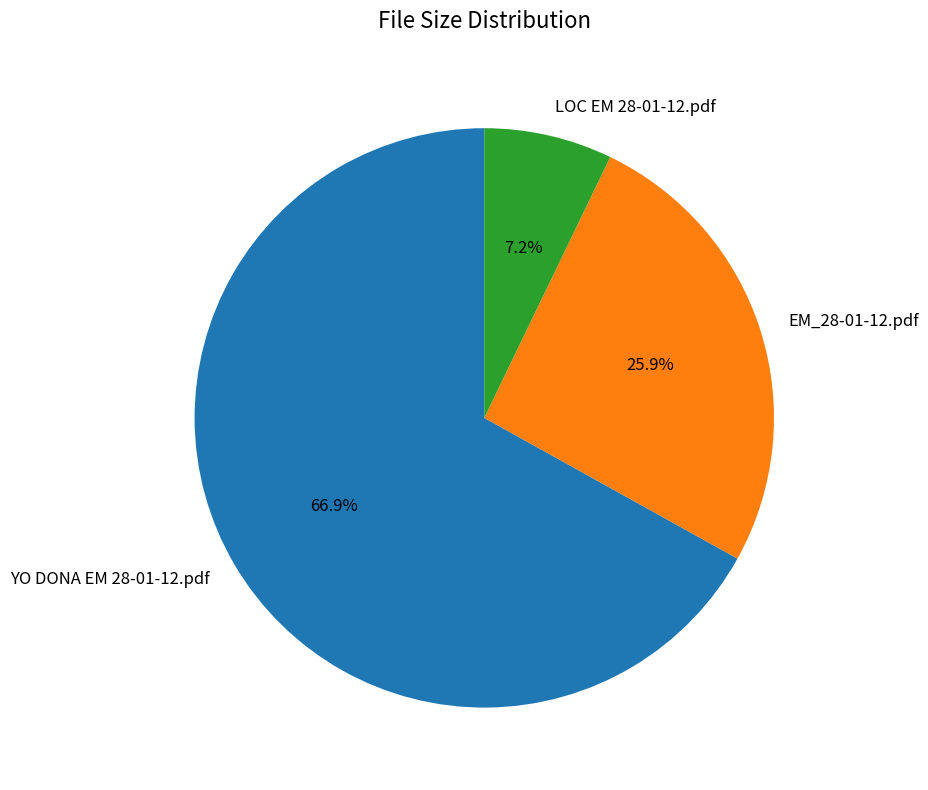

Count the number of slices in the pie.

3